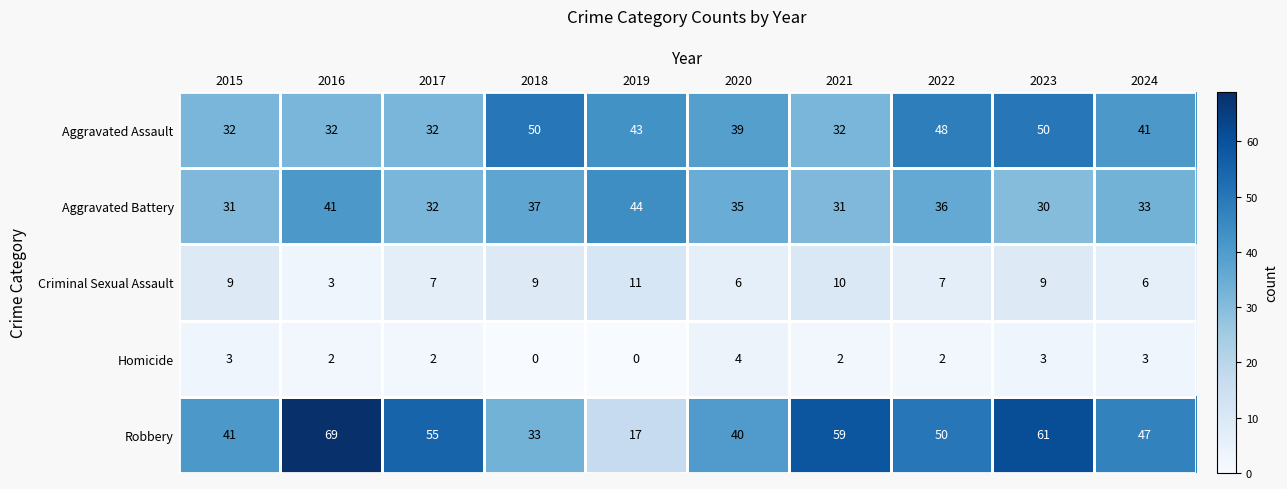

Rank the series by their maximum value, from highest to lowest.

Robbery, Aggravated Assault, Aggravated Battery, Criminal Sexual Assault, Homicide